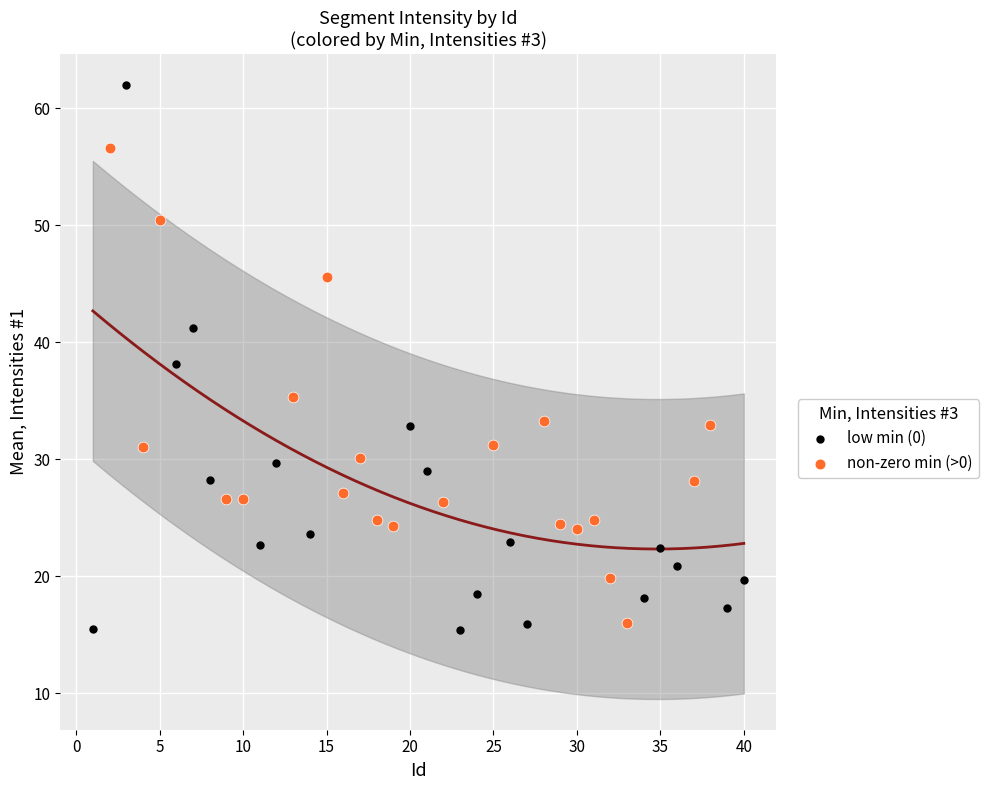

Which series reaches the maximum Y coordinate?

low min (0)